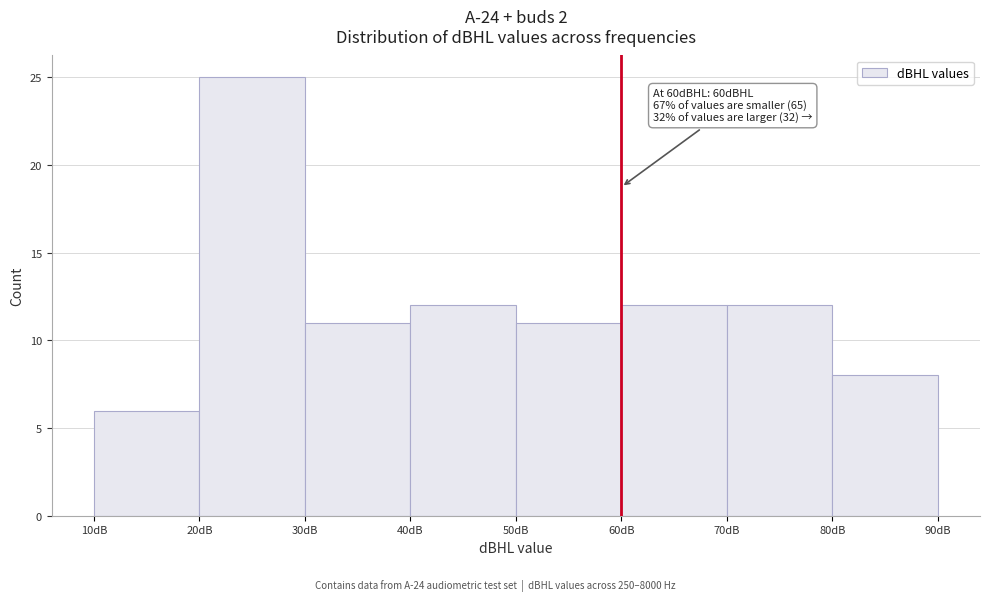

Which range on the x-axis has the tallest bar?

20 to 30